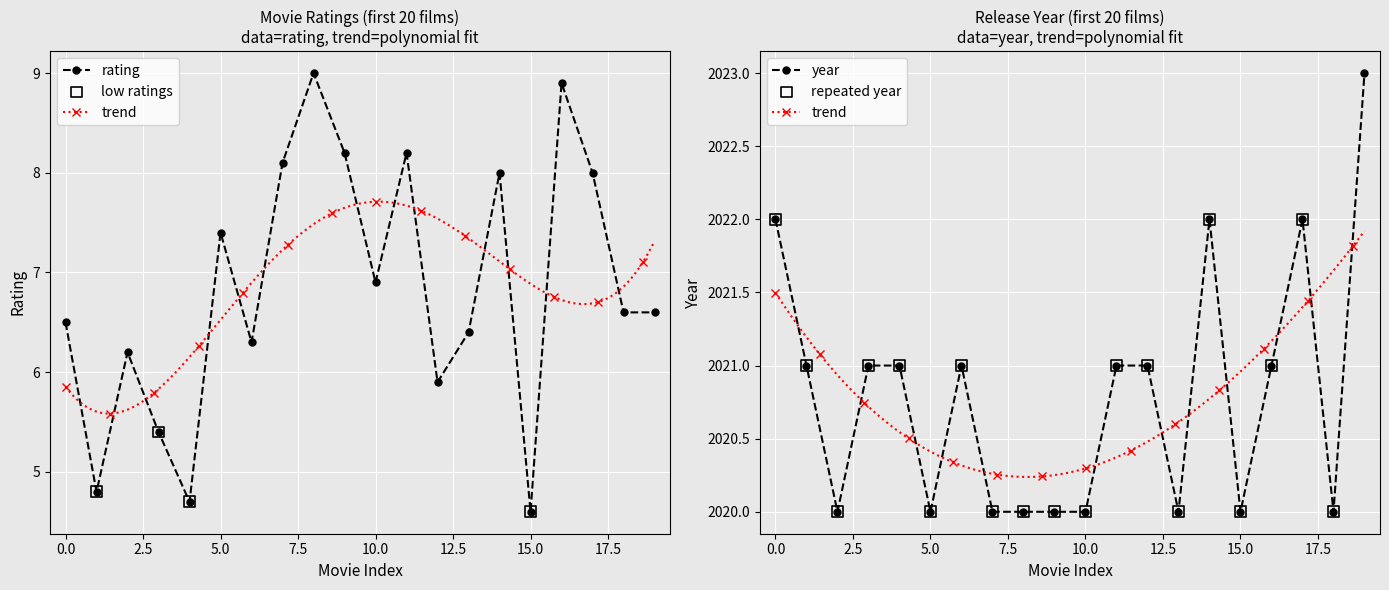

Which series reaches the minimum Y coordinate?

rating